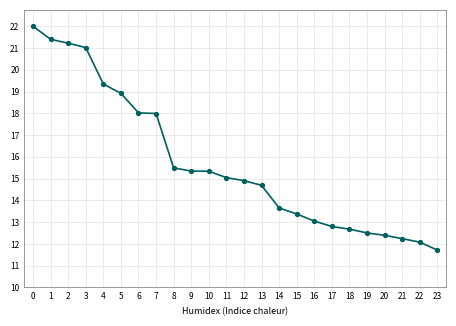

The value at 4 is 0.6. True or false?

False